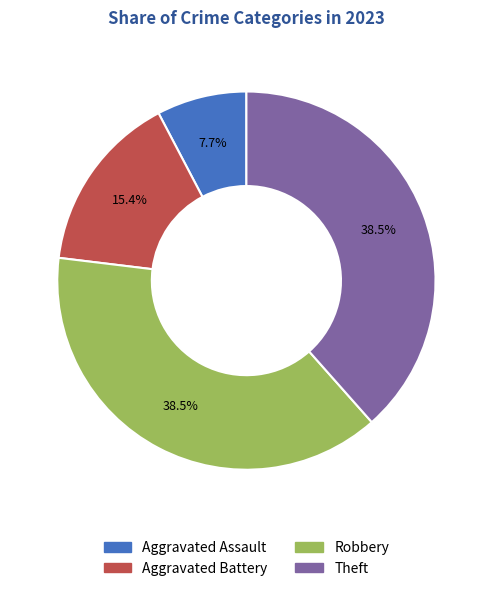

To the nearest percent, what percentage of the pie is Aggravated Battery?

15%